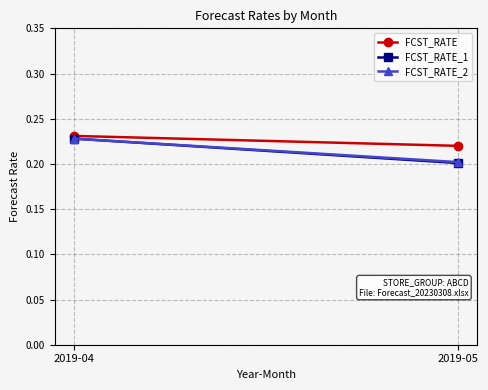

What is the approximate value of FCST_RATE at 2019-04?

0.2